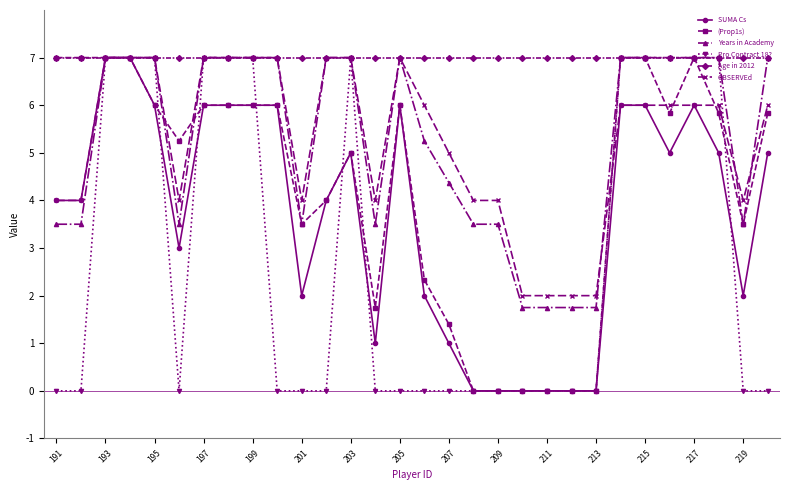

What is the lowest value of the Age in 2012 series?

7.0